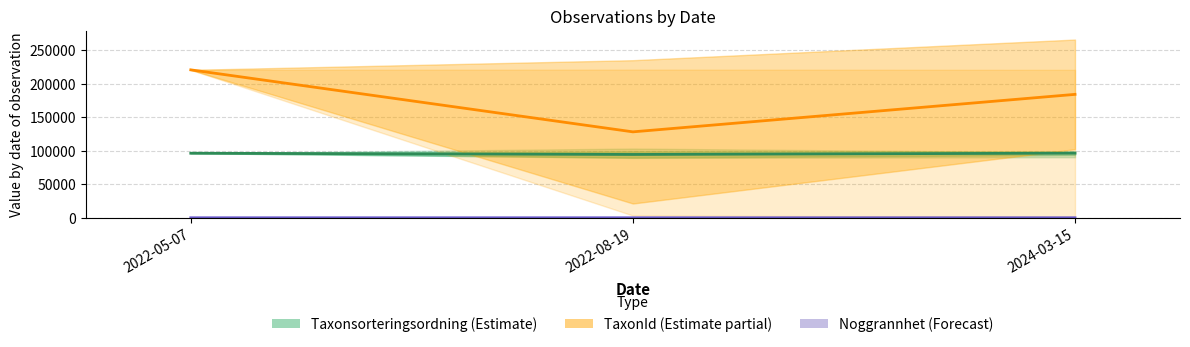

List the labels in order of Noggrannhet (mean) value, smallest first.

2022-05-07, 2022-08-19, 2024-03-15